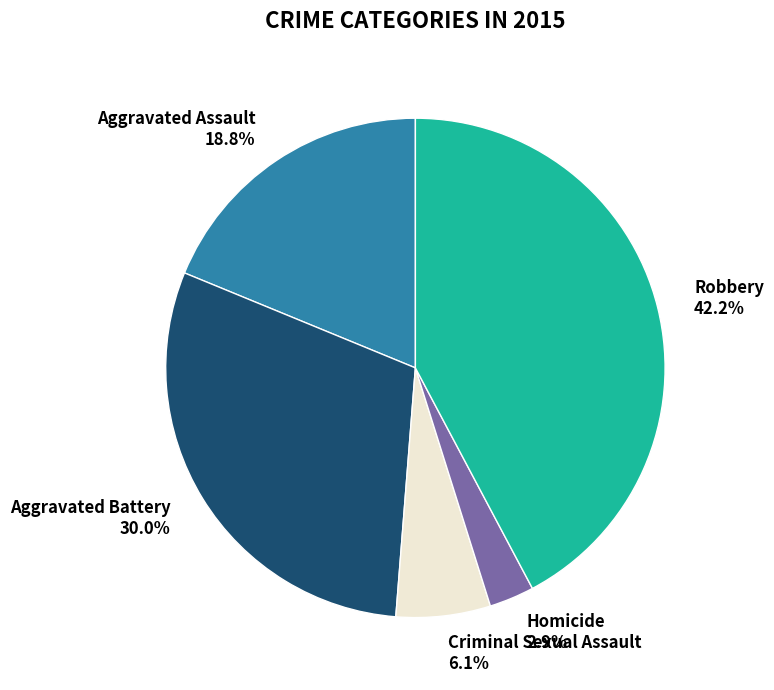

True or false: Criminal Sexual Assault accounts for 6% of the total.

True